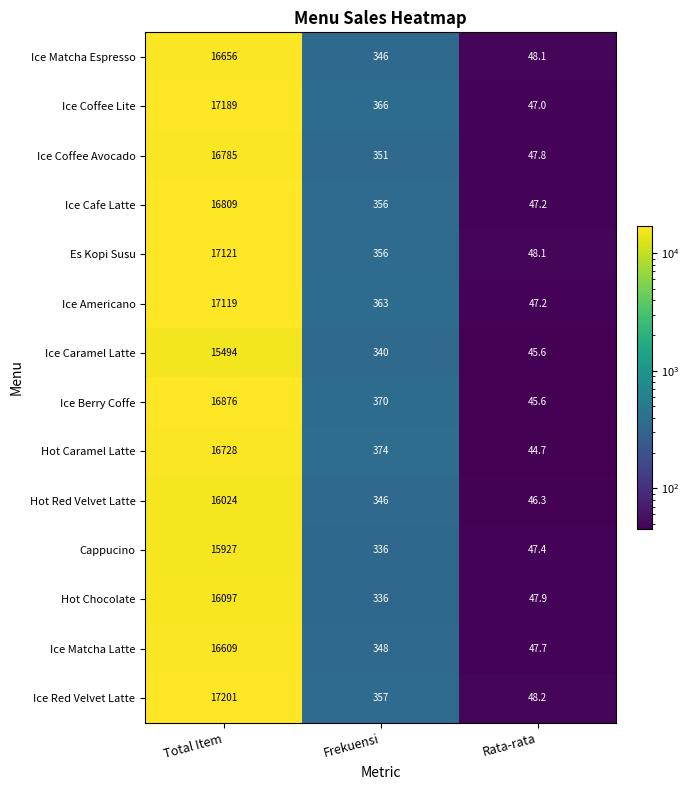

At which label does Hot Red Velvet Latte first exceed 346?

Total Item